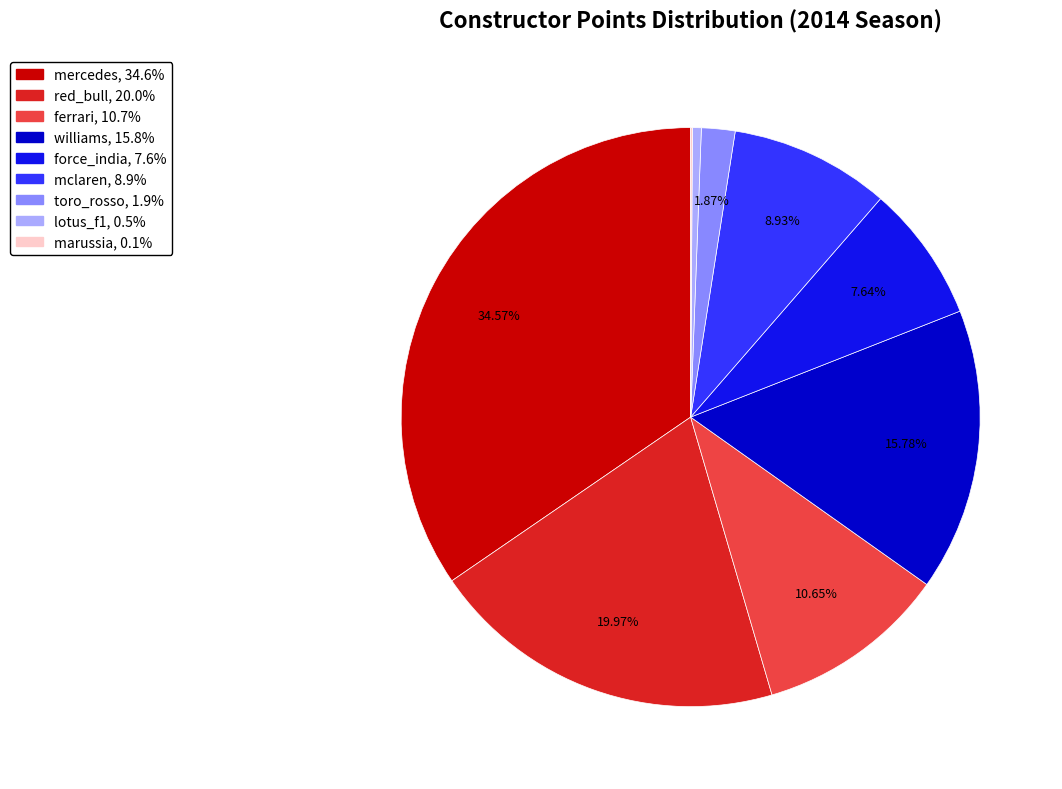

Is there a majority slice in this chart?

No